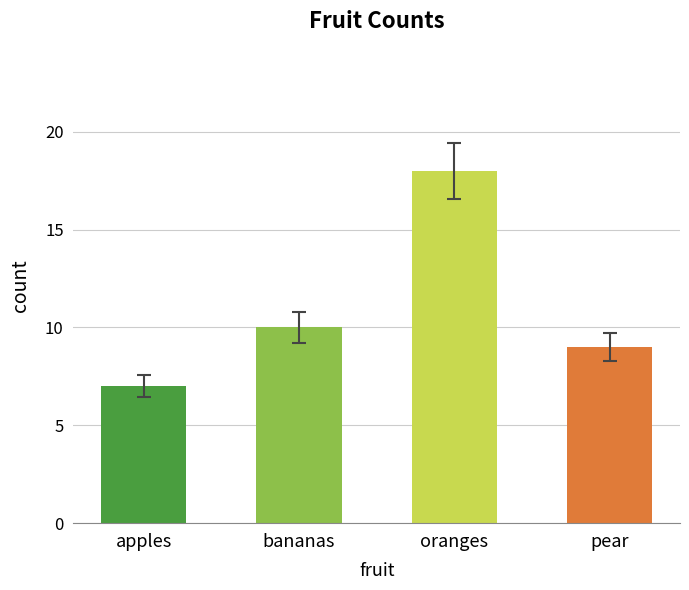

How many bars are there in total?

4